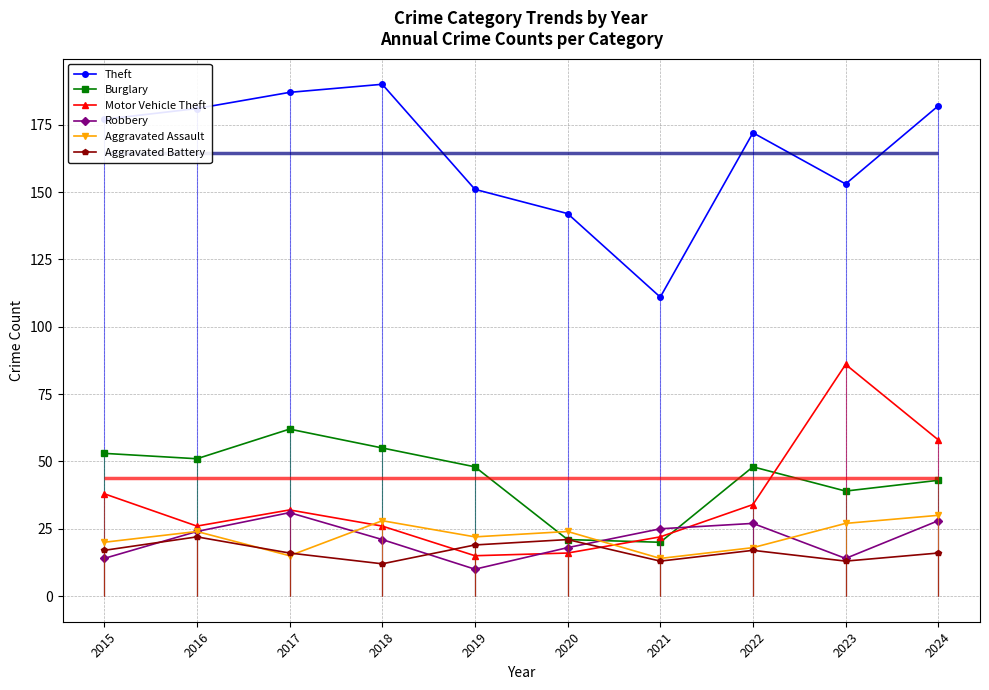

What are all the series names shown in the legend?

Theft, Burglary, Motor Vehicle Theft, Robbery, Aggravated Assault, Aggravated Battery